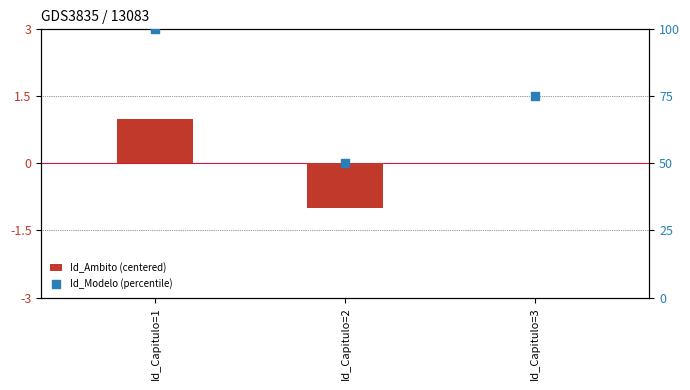

Which series has the largest total across all categories?

Id_Modelo (percentile)